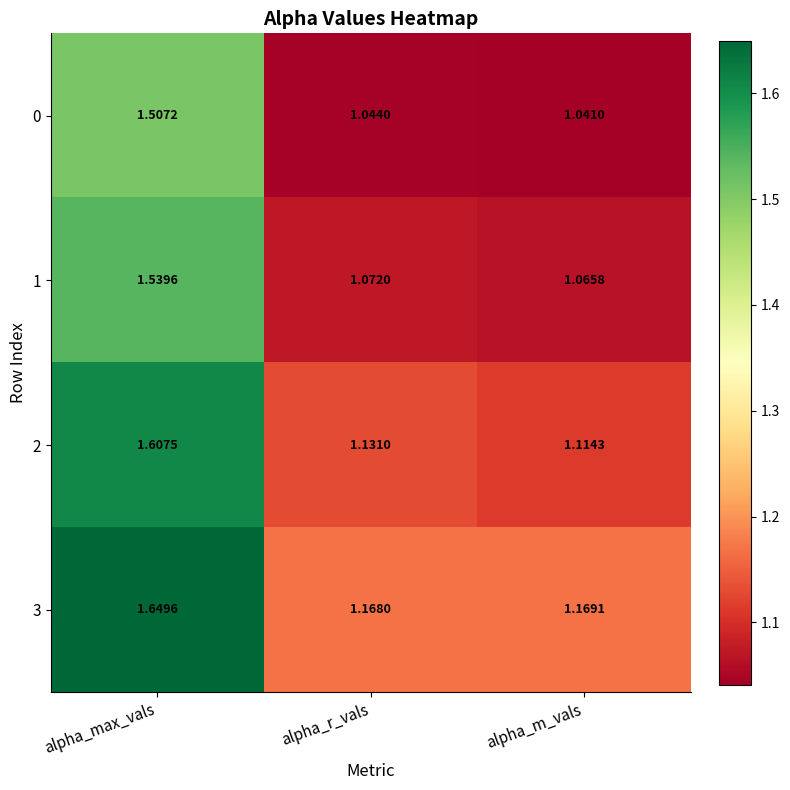

At how many categories does at least one series exceed 1?

3